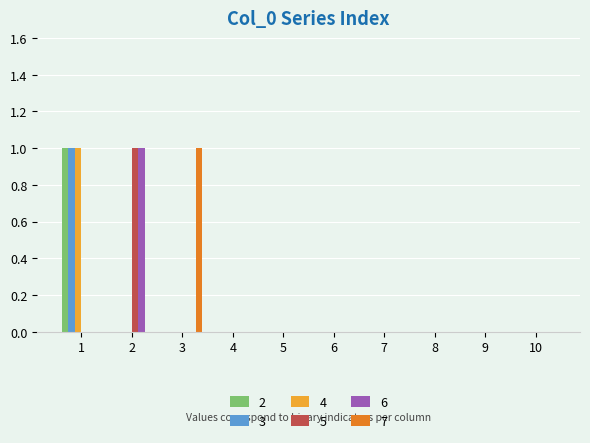

Is it true that 2 equals -1 at 4?

False